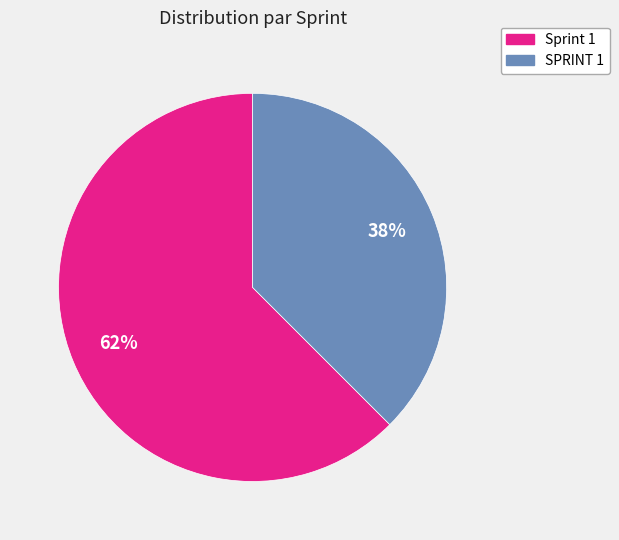

Between SPRINT 1 and Sprint 1, which is larger?

Sprint 1